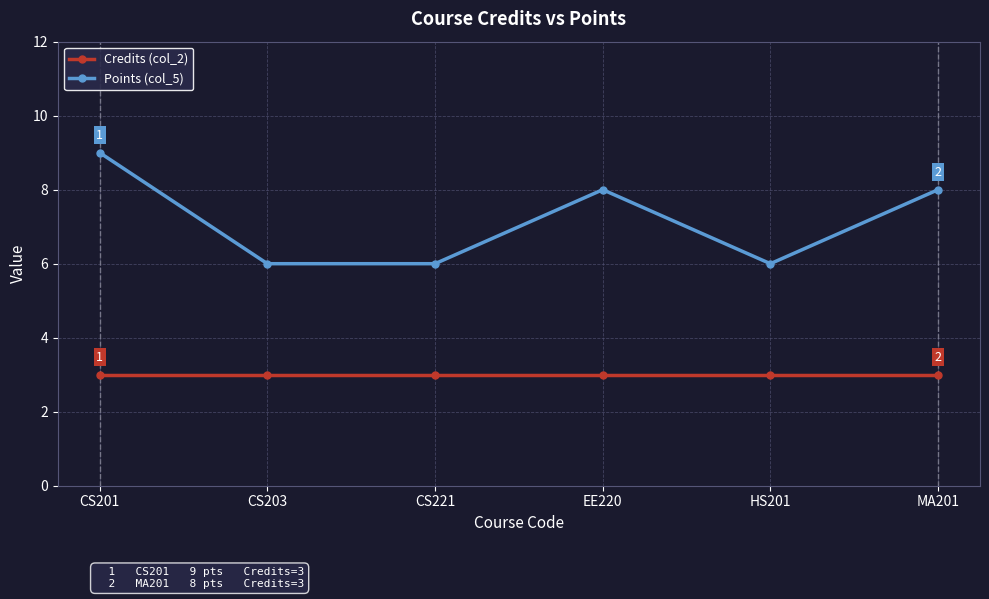

At which label does Points (col_5) first exceed 8?

CS201